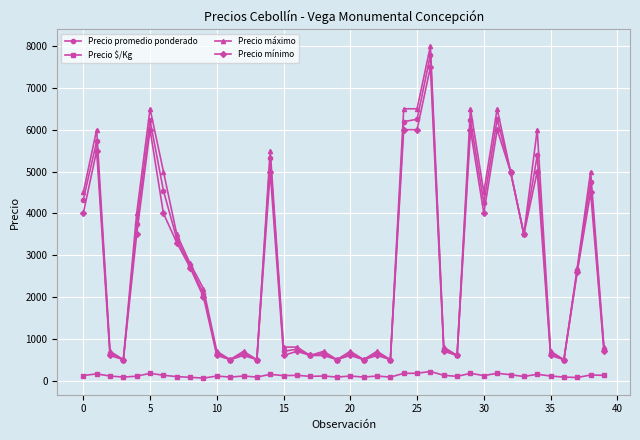

What is the maximum value for Precio promedio ponderado?

7786